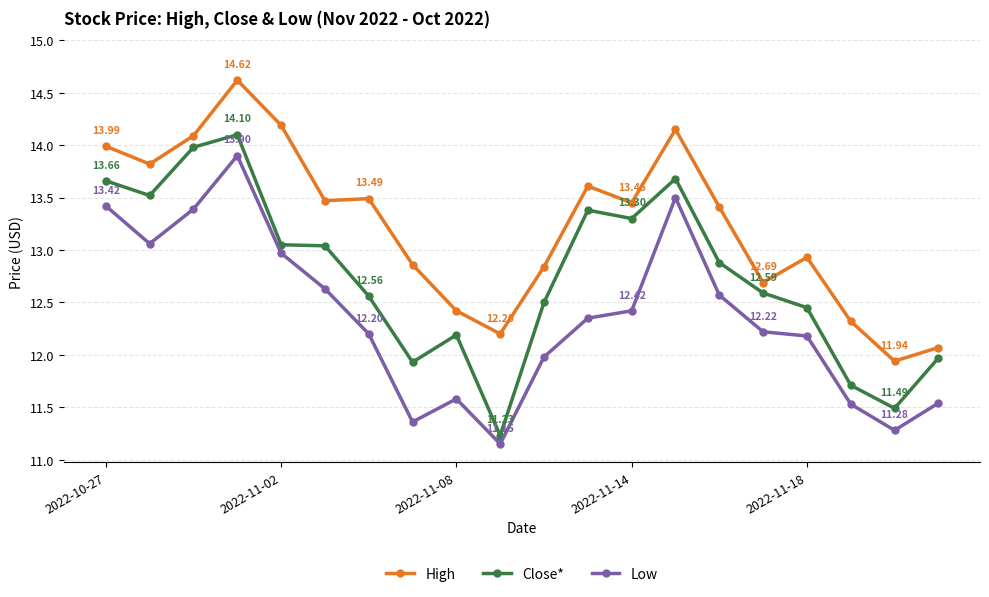

Which series has the largest range (max minus min)?

Close*